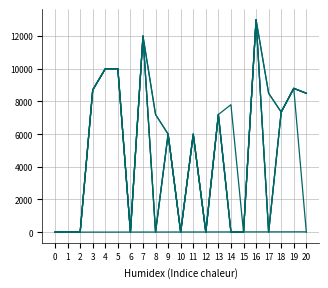

Reading left to right, what are all the values shown in this chart?

col_1: 0=0	1=1	2=2	3=3	4=4	5=5	6=6	7=7	8=8	9=9	10=10	11=11	12=12	13=13	14=14	15=15	16=16	17=17	18=18	19=19	20=20
col_8: 0=0	1=0	2=0	3=8700	4=10000	5=10000	6=0	7=12000	8=7200	9=6000	10=0	11=6000	12=0	13=7200	14=0	15=0	16=13000	17=8500	18=7350	19=8800	20=0
col_7: 0=0	1=0	2=0	3=8700	4=10000	5=10000	6=0	7=12000	8=7200	9=6000	10=0	11=6000	12=0	13=7200	14=7800	15=0	16=13000	17=8500	18=7350	19=8800	20=8500
col_9: 0=0	1=0	2=0	3=8700	4=10000	5=10000	6=0	7=12000	8=0	9=6000	10=0	11=6000	12=0	13=7200	14=0	15=0	16=13000	17=0	18=7350	19=8800	20=8500
col_10: 0=0	1=0	2=0	3=8700	4=10000	5=10000	6=0	7=12000	8=0	9=6000	10=0	11=6000	12=0	13=7200	14=0	15=0	16=13000	17=0	18=7350	19=8800	20=8500
col_11: 0=0	1=0	2=0	3=8700	4=10000	5=10000	6=0	7=12000	8=0	9=6000	10=0	11=6000	12=0	13=7200	14=0	15=0	16=13000	17=0	18=7350	19=8800	20=8500